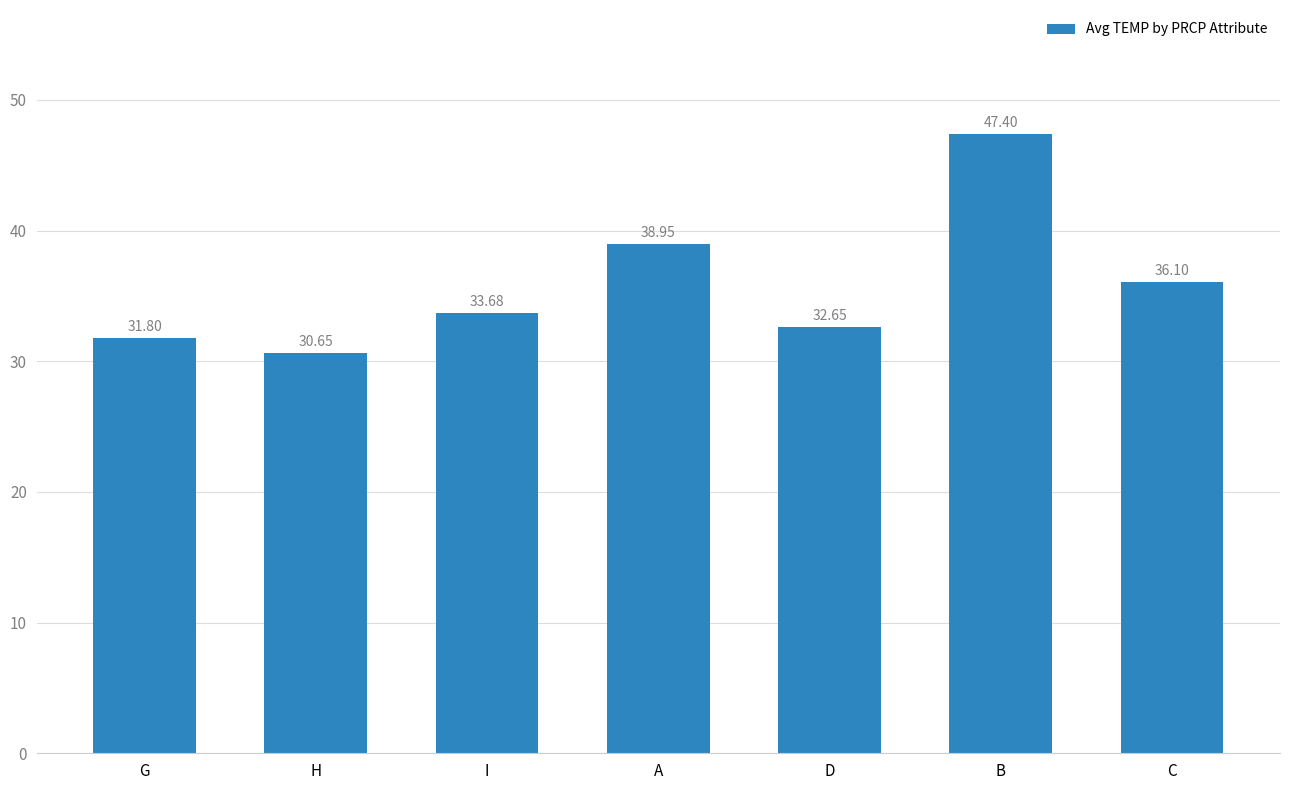

What is the sum of the values at A and I?

72.6